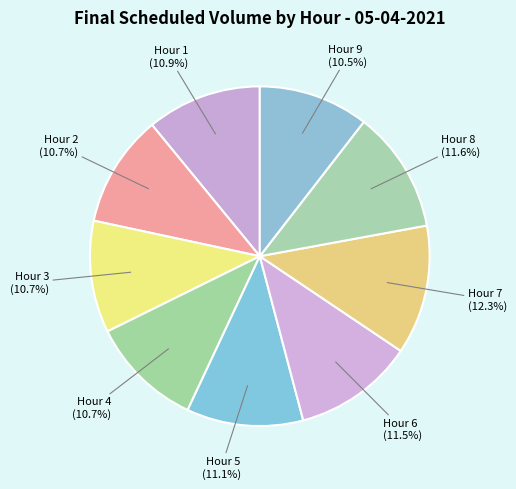

How many segments does this pie chart have?

9